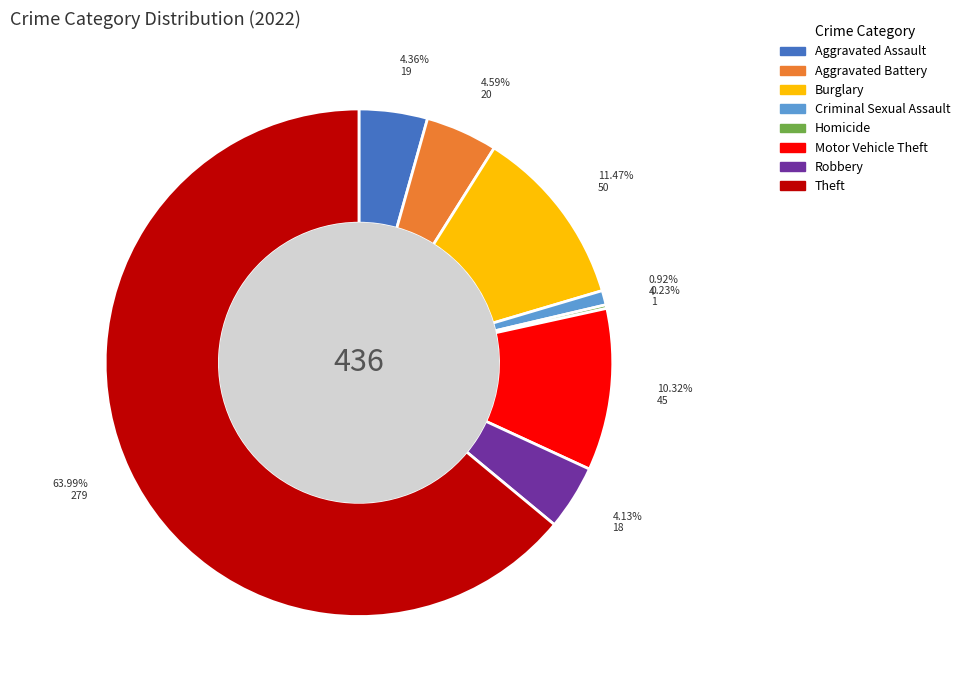

Does any single category account for the majority?

Yes